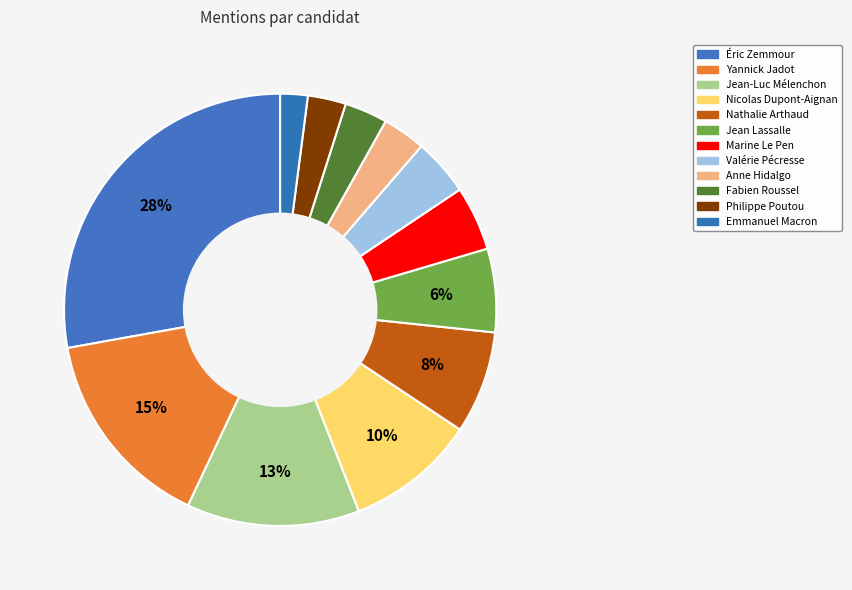

Does Jean-Luc Mélenchon account for over 50% of the chart?

No